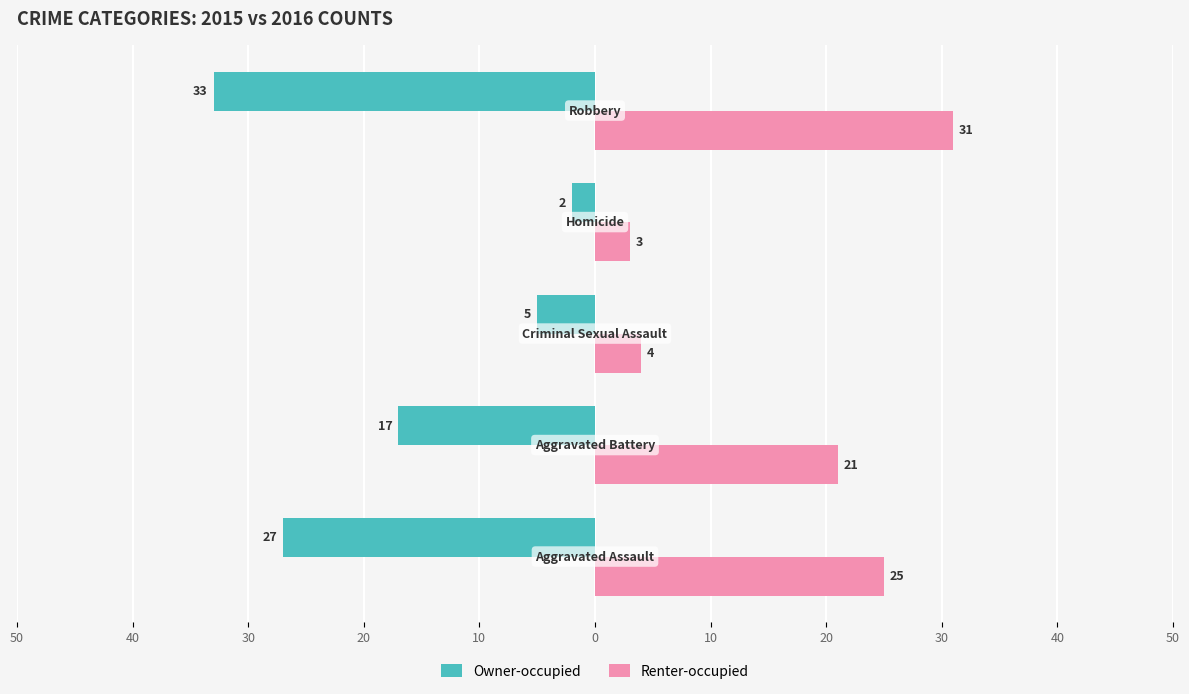

What are all the series names shown in the legend?

Owner-occupied, Renter-occupied